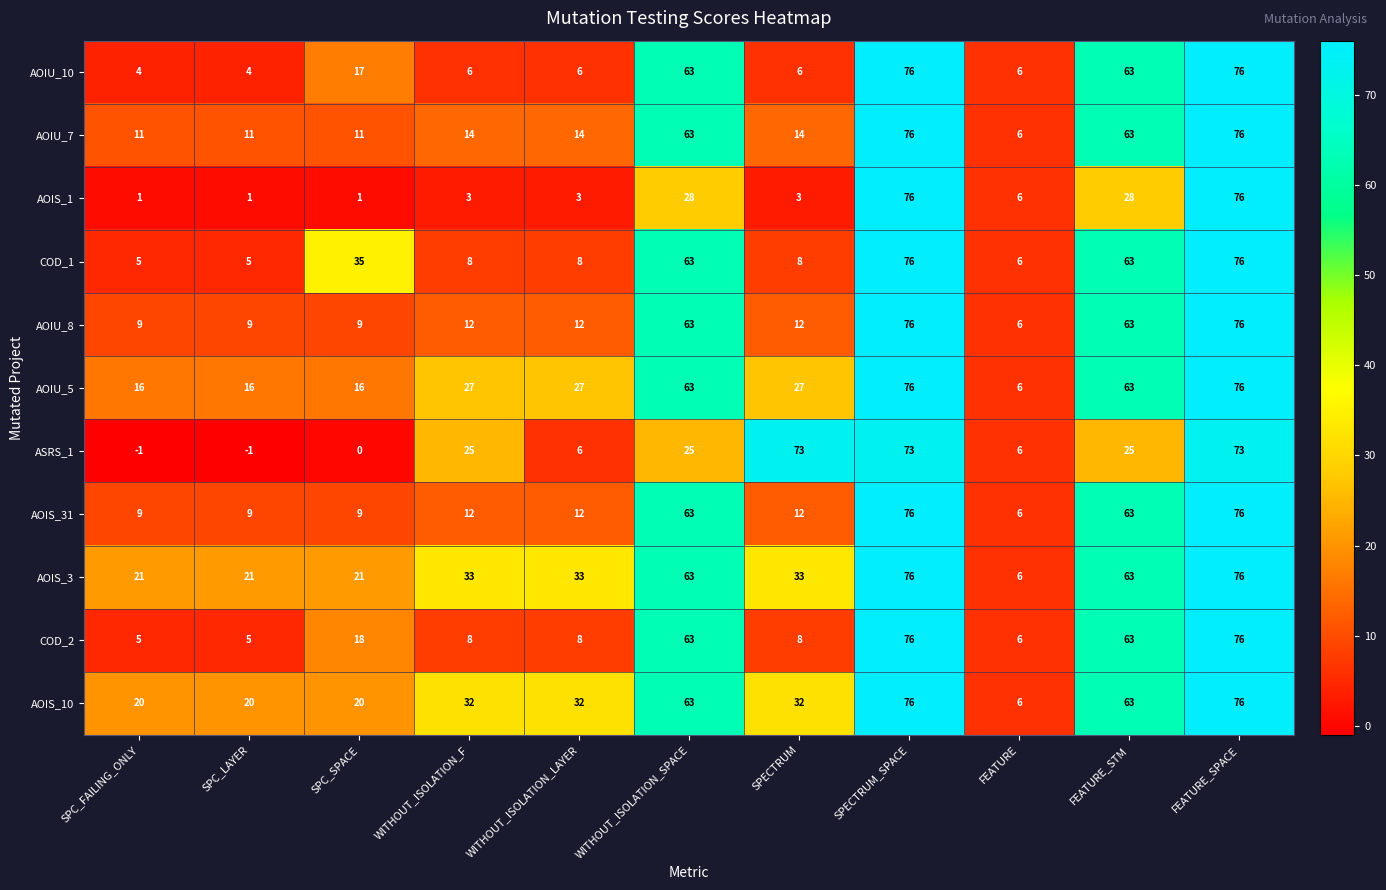

Which series has the largest range (max minus min)?

AOIS_1